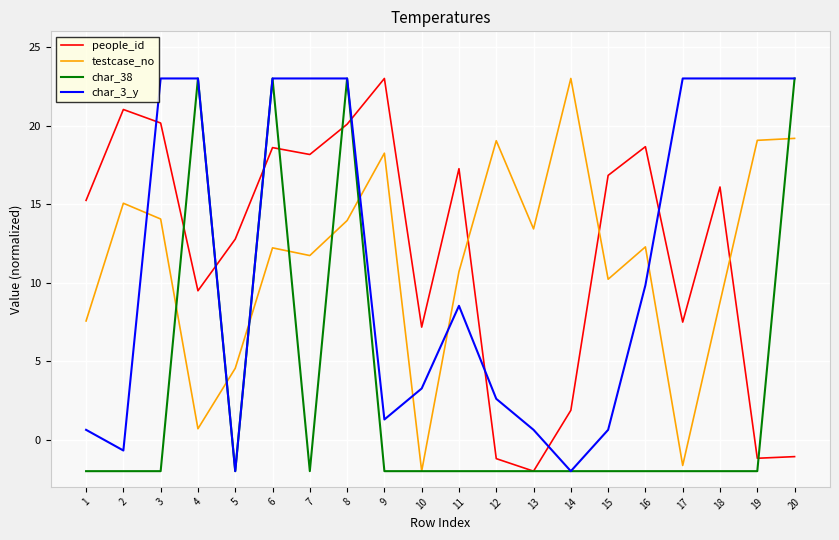

What is the difference between the second highest and second lowest values in the char_38 series?

25.0